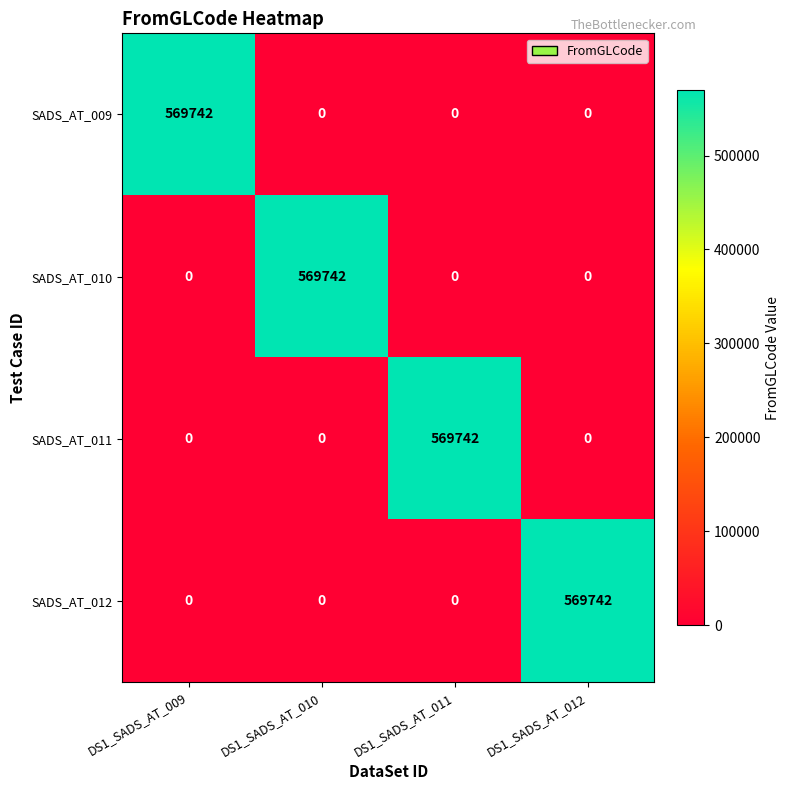

At how many categories does at least one series exceed 551420?

4